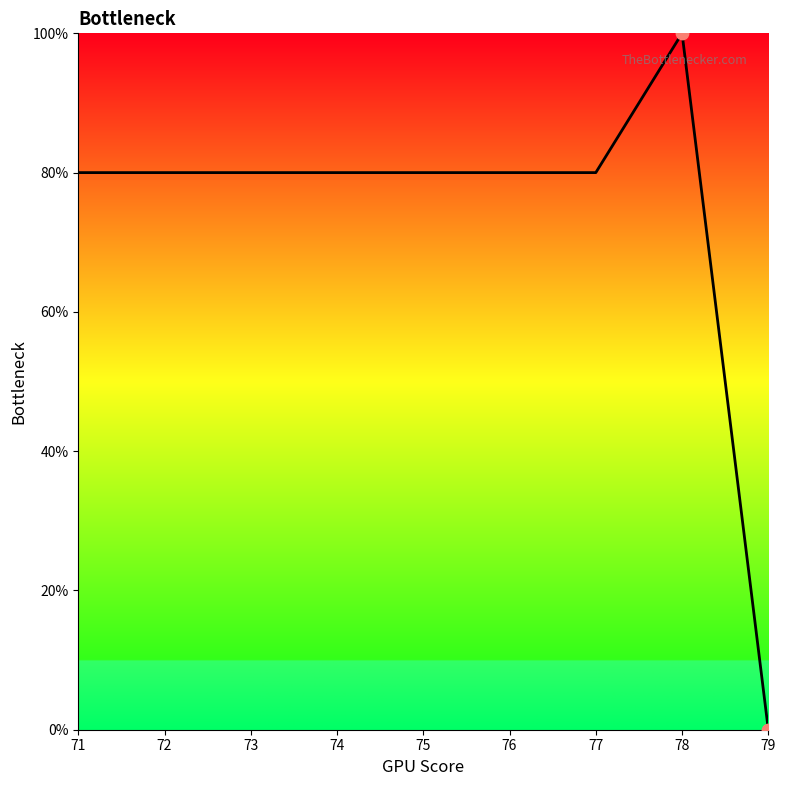

What is the change in value from 71 to 79?

-80